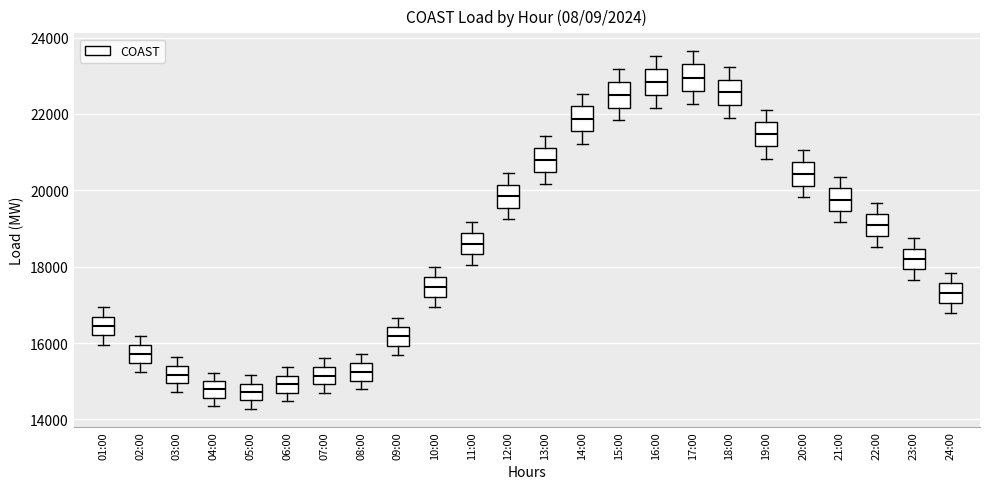

Reading left to right, transcribe this box plot: for each box, give where its median line is, the range the box spans, and where its two whiskers end, as read against the y-axis. The values are not printed on the chart, so give them approximately, as read against the axis.

01:00: median 16400, box 16200 to 16600, whiskers 16000 to 17000
02:00: median 15800, box 15400 to 16000, whiskers 15200 to 16200
03:00: median 15200, box 15000 to 15400, whiskers 14800 to 15600
04:00: median 14800, box 14600 to 15000, whiskers 14400 to 15200
05:00: median 14800, box 14400 to 15000, whiskers 14200 to 15200
06:00: median 15000, box 14600 to 15200, whiskers 14400 to 15400
07:00: median 15200, box 15000 to 15400, whiskers 14600 to 15600
08:00: median 15200, box 15000 to 15400, whiskers 14800 to 15800
09:00: median 16200, box 16000 to 16400, whiskers 15600 to 16600
10:00: median 17400, box 17200 to 17800, whiskers 17000 to 18000
11:00: median 18600, box 18400 to 18800, whiskers 18000 to 19200
12:00: median 19800, box 19600 to 20200, whiskers 19200 to 20400
13:00: median 20800, box 20400 to 21200, whiskers 20200 to 21400
14:00: median 21800, box 21600 to 22200, whiskers 21200 to 22600
15:00: median 22600, box 22200 to 22800, whiskers 21800 to 23200
16:00: median 22800, box 22600 to 23200, whiskers 22200 to 23600
17:00: median 23000, box 22600 to 23200, whiskers 22200 to 23600
18:00: median 22600, box 22200 to 23000, whiskers 21800 to 23200
19:00: median 21400, box 21200 to 21800, whiskers 20800 to 22200
20:00: median 20400, box 20200 to 20800, whiskers 19800 to 21000
21:00: median 19800, box 19400 to 20000, whiskers 19200 to 20400
22:00: median 19000, box 18800 to 19400, whiskers 18600 to 19600
23:00: median 18200, box 18000 to 18400, whiskers 17600 to 18800
24:00: median 17400, box 17000 to 17600, whiskers 16800 to 17800